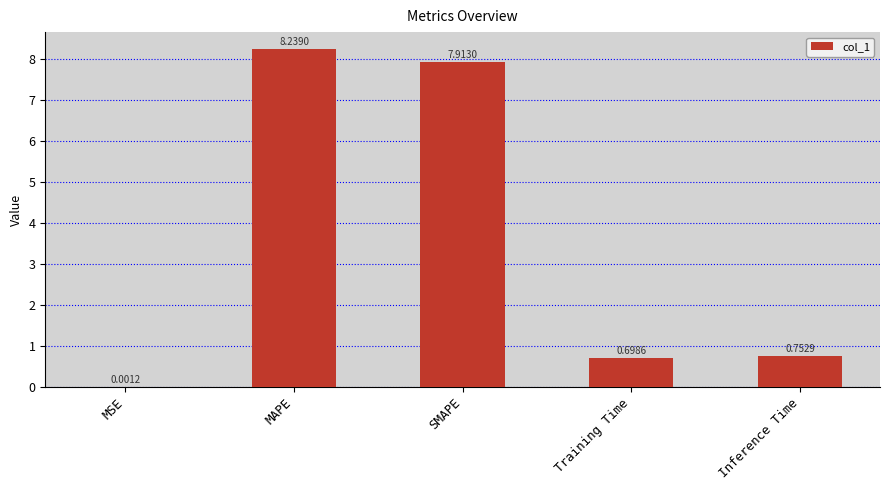

Between MAPE and Training Time, which is larger?

MAPE